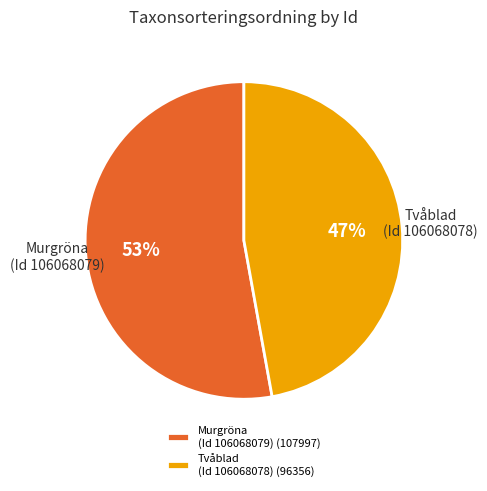

To the nearest percent, what is the difference between the Tvåblad (Id 106068078) and Murgröna (Id 106068079) slice percentages?

6%